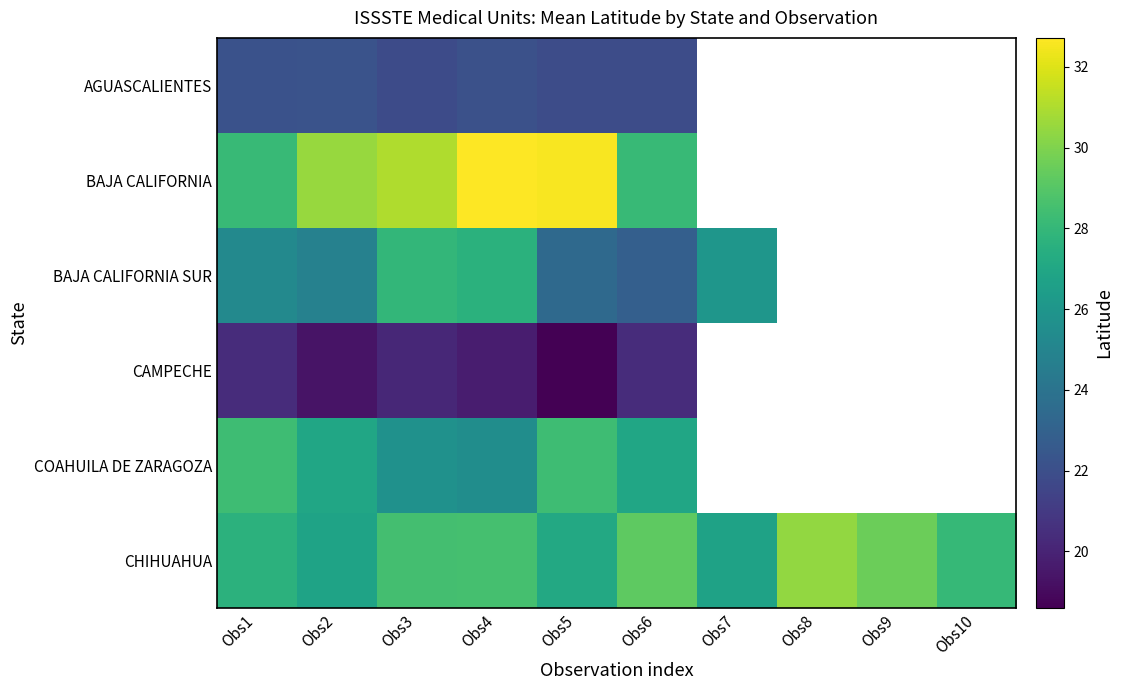

What is the smallest value displayed?

18.6